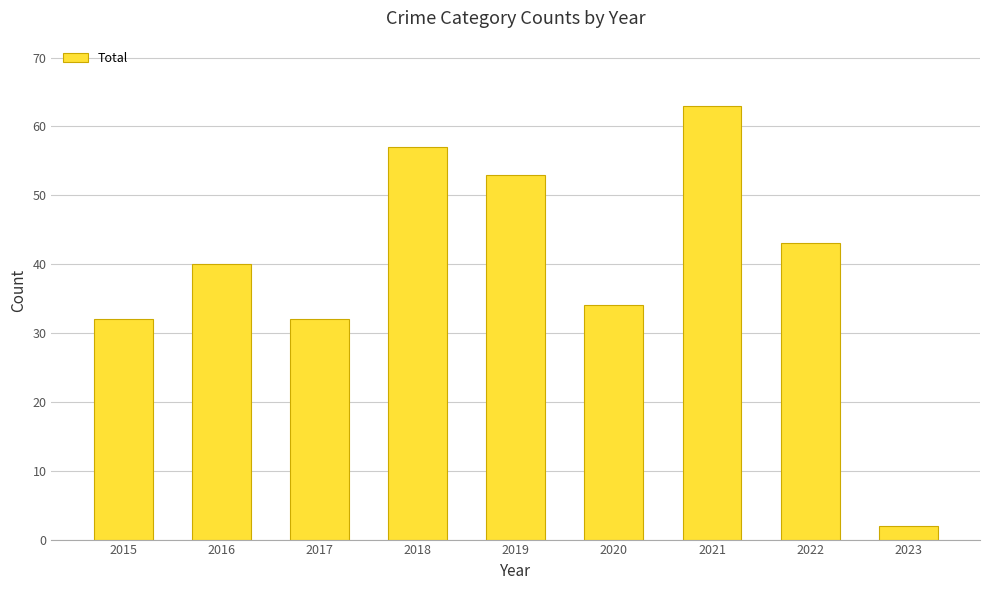

How many bars are there in total?

9